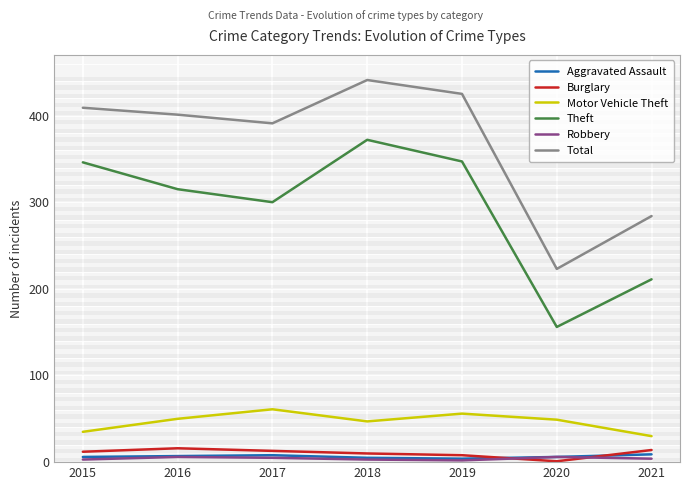

Is it true that Total equals 86 at 2021?

False